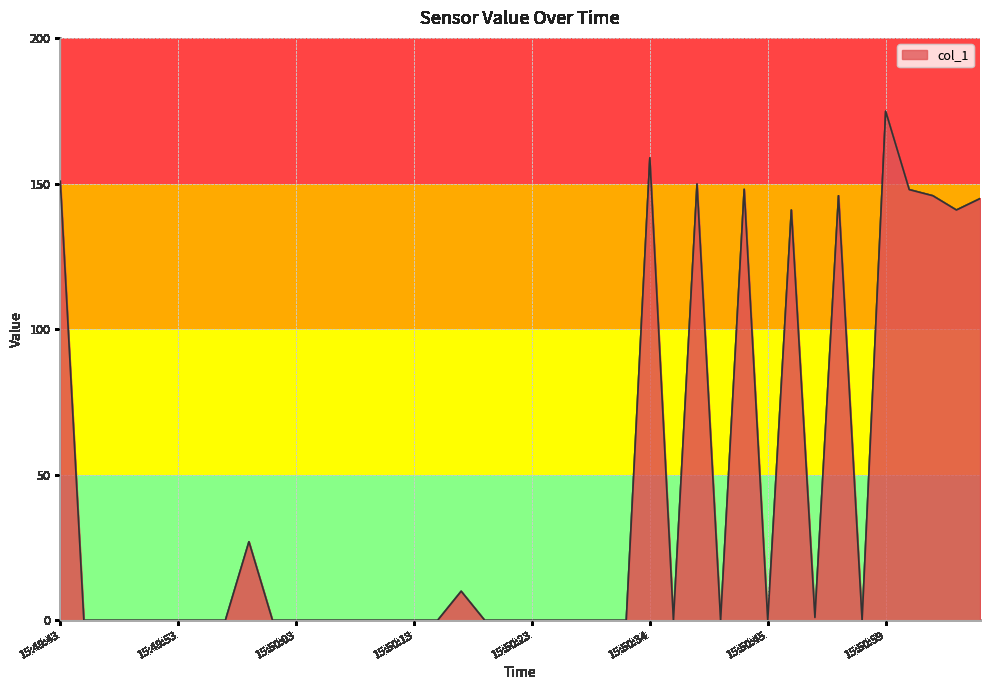

What is the maximum value shown in the chart?

174.8